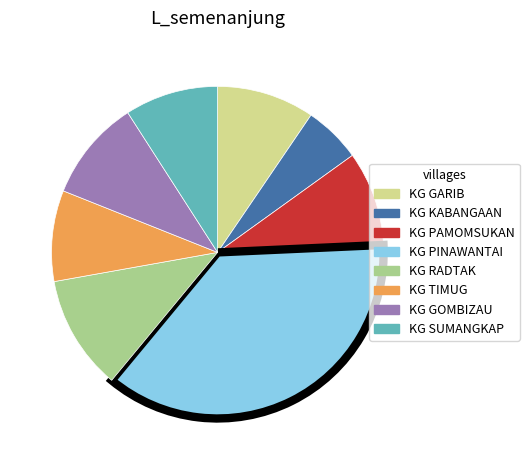

How many slices are in this pie chart?

8